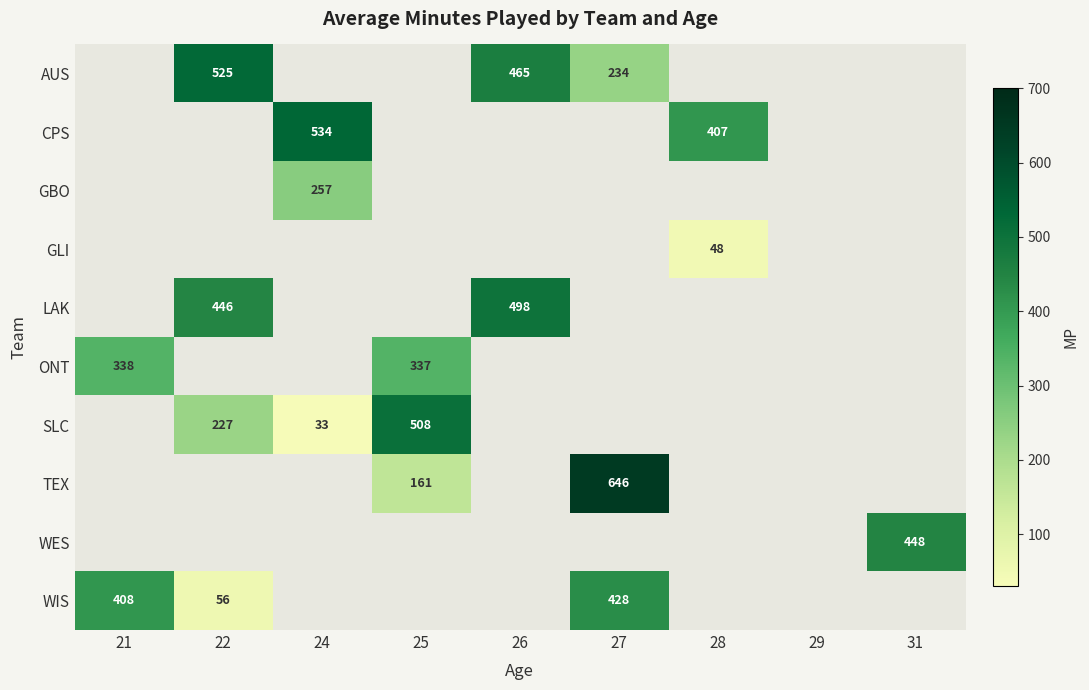

The value of ONT at 21 is 338. True or false?

True